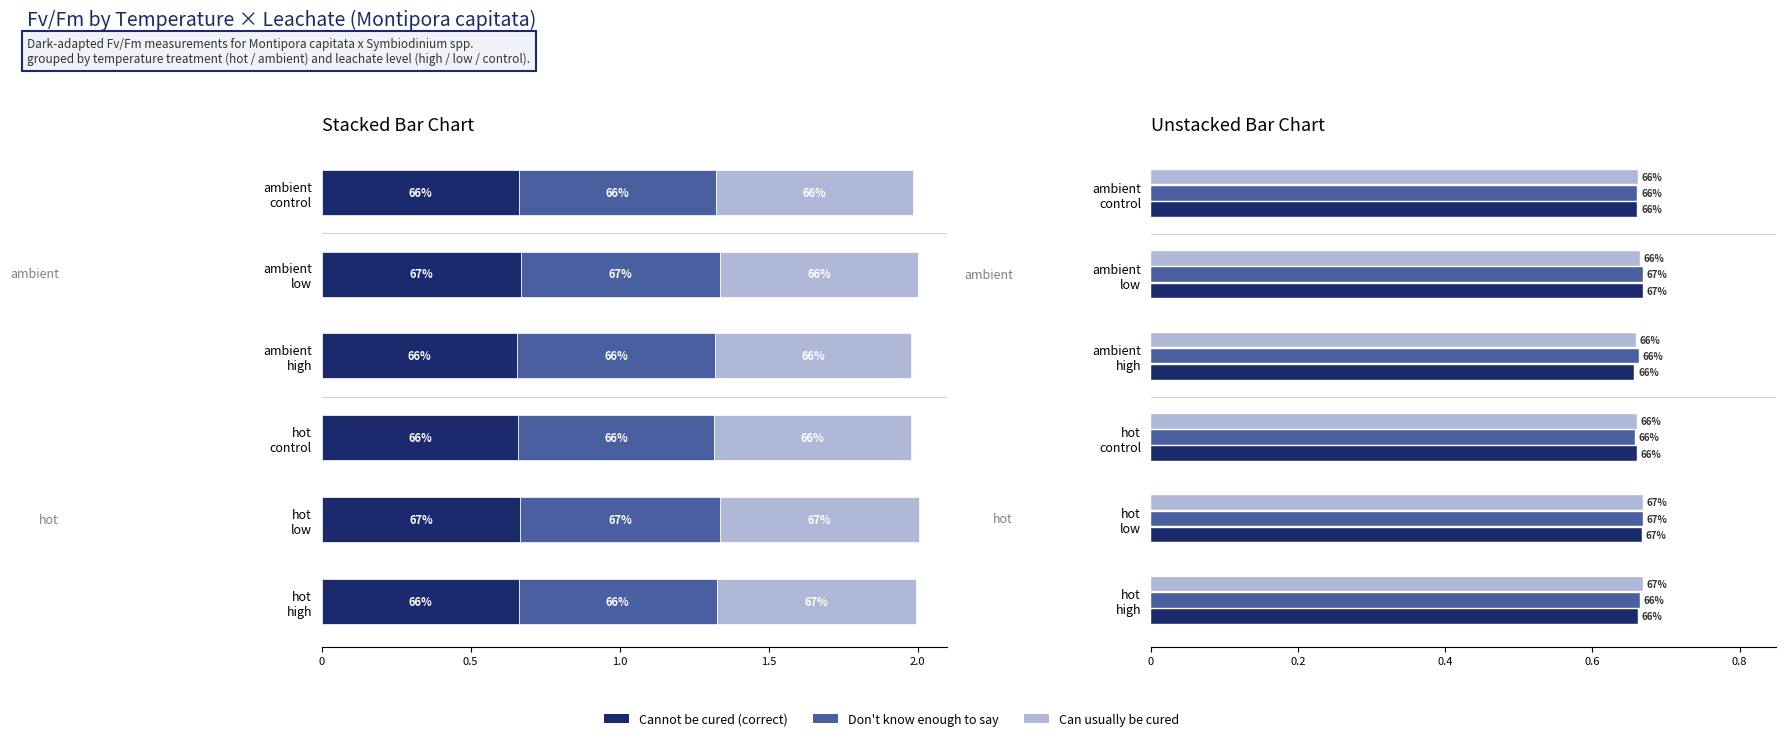

Between ambient high and ambient low, which series saw the biggest shift?

Cannot be cured (correct)